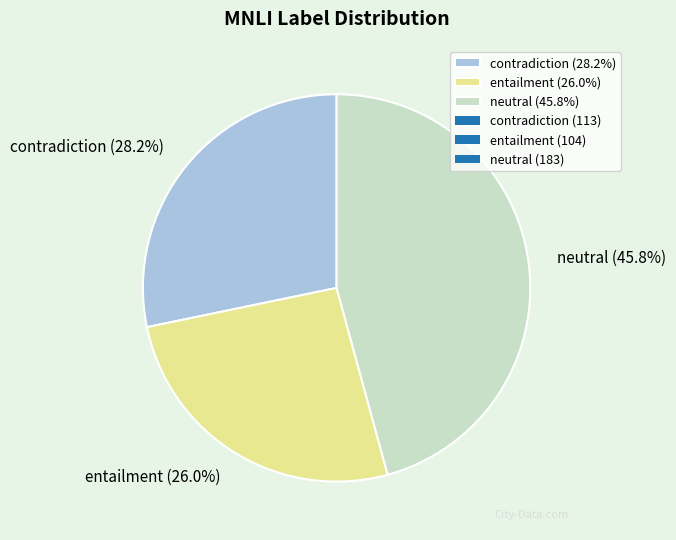

Rank the categories by value from highest to lowest.

neutral, contradiction, entailment